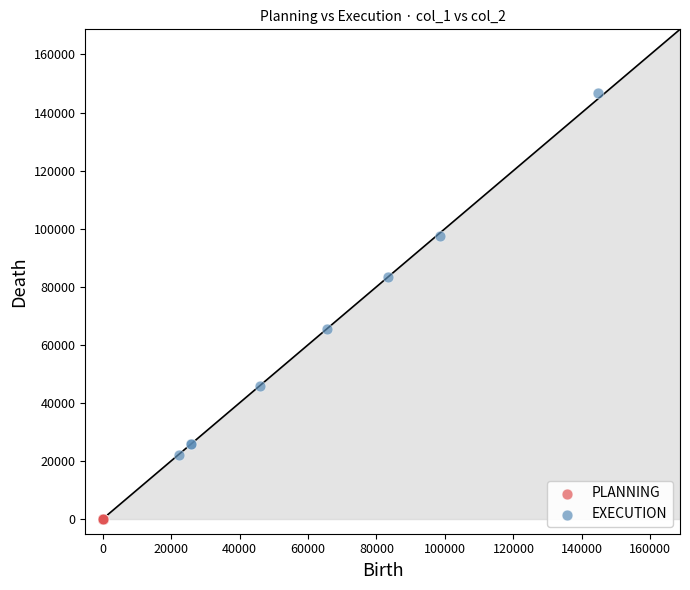

Which series contains the highest Y value?

EXECUTION